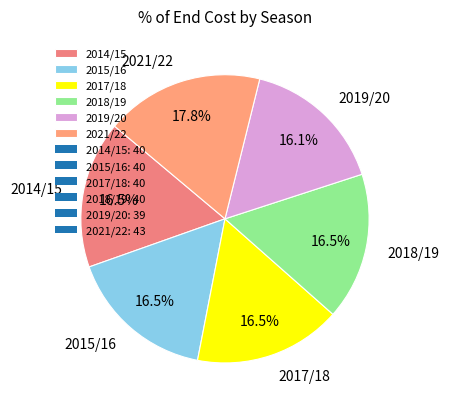

To the nearest percent, what is the difference between the largest and smallest slice percentages?

2%